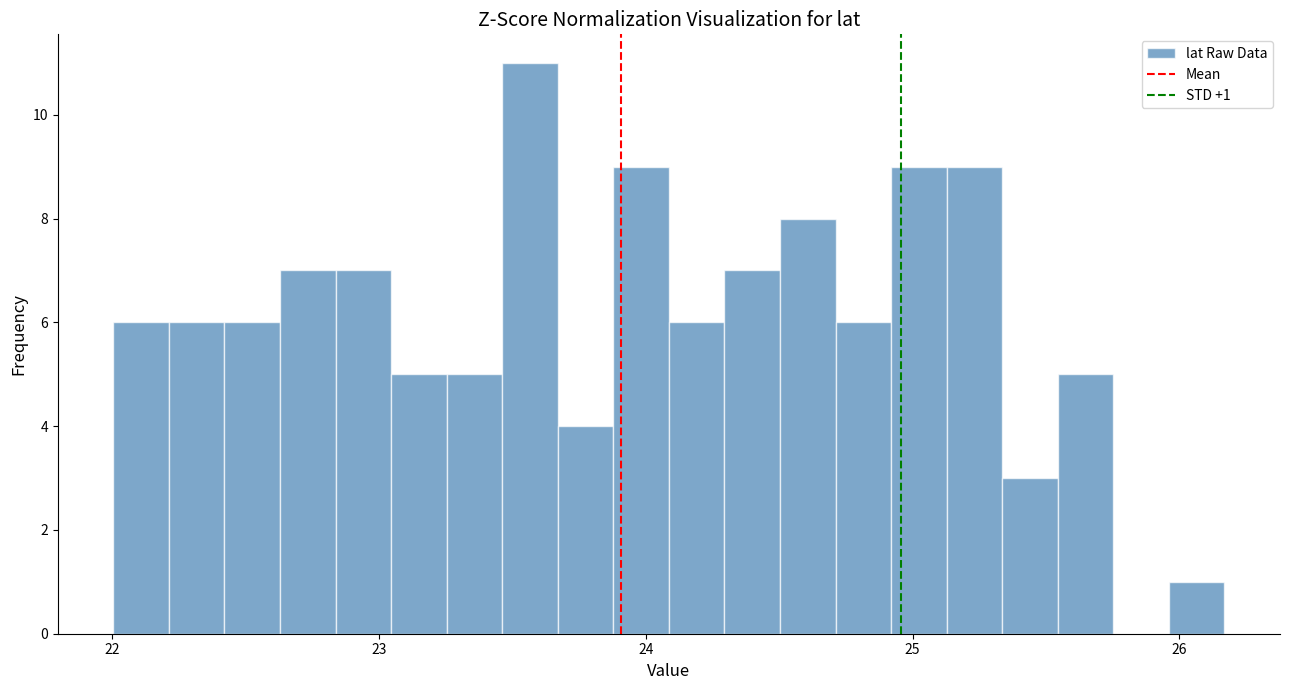

Read against the x-axis, roughly where is the centre of the tallest bar?

23.6